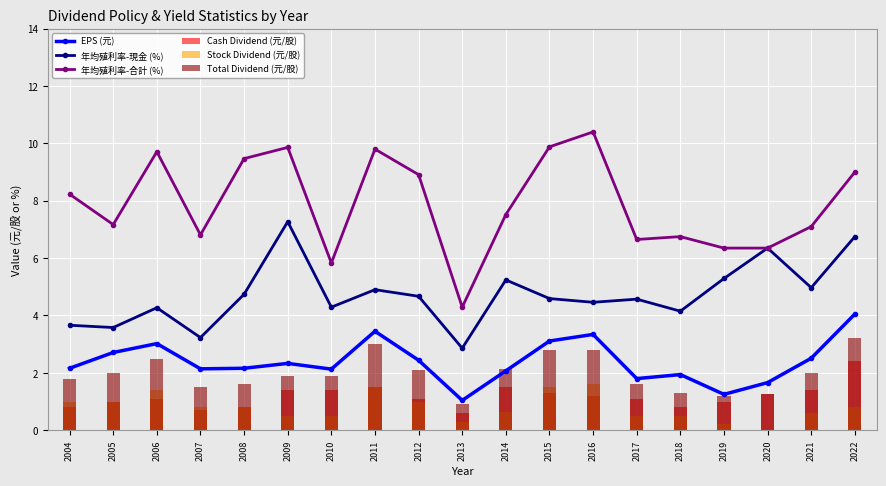

Is it true that EPS (元) equals 2.5 at 2020?

False